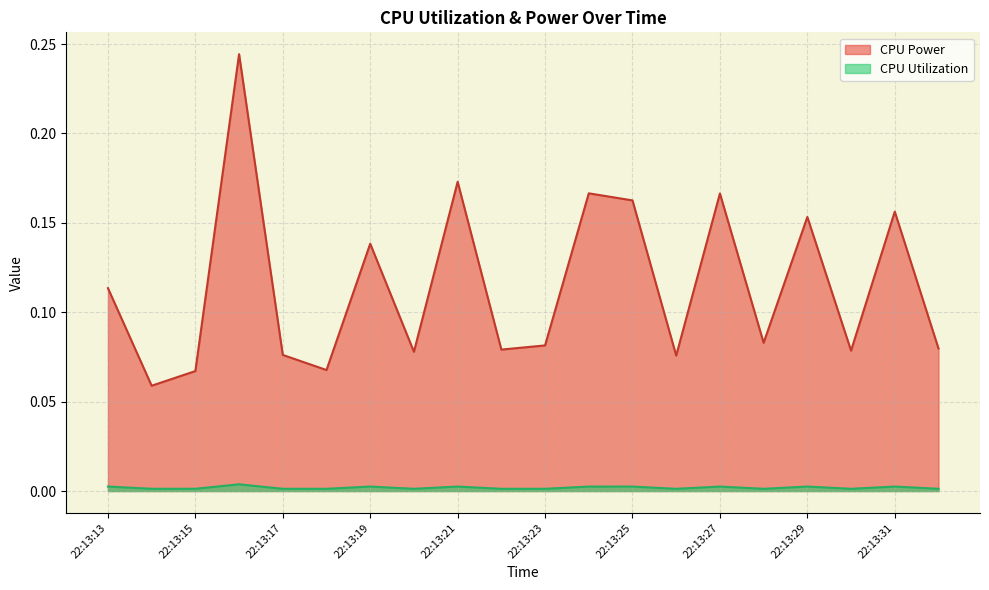

Is the value of CPU Utilization at 22:13:29 greater than the value of CPU Power at 22:13:30?

No